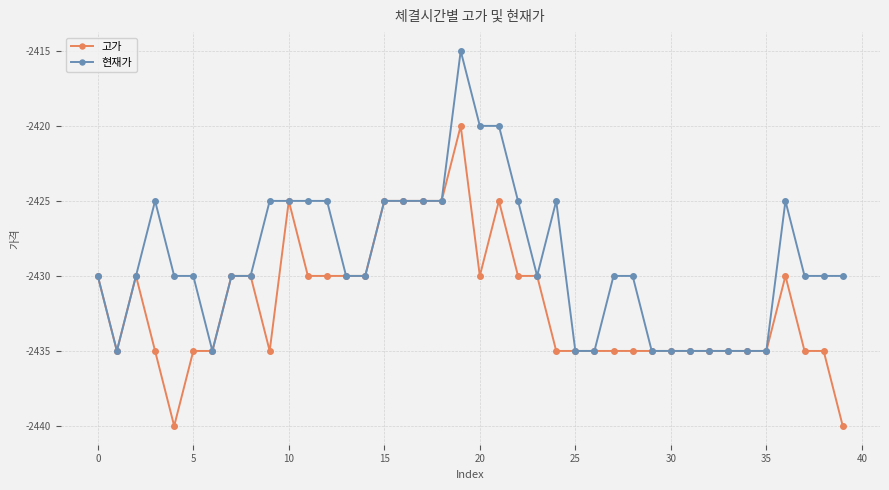

True or false: 고가 has more than 2 points higher than both neighbors.

True